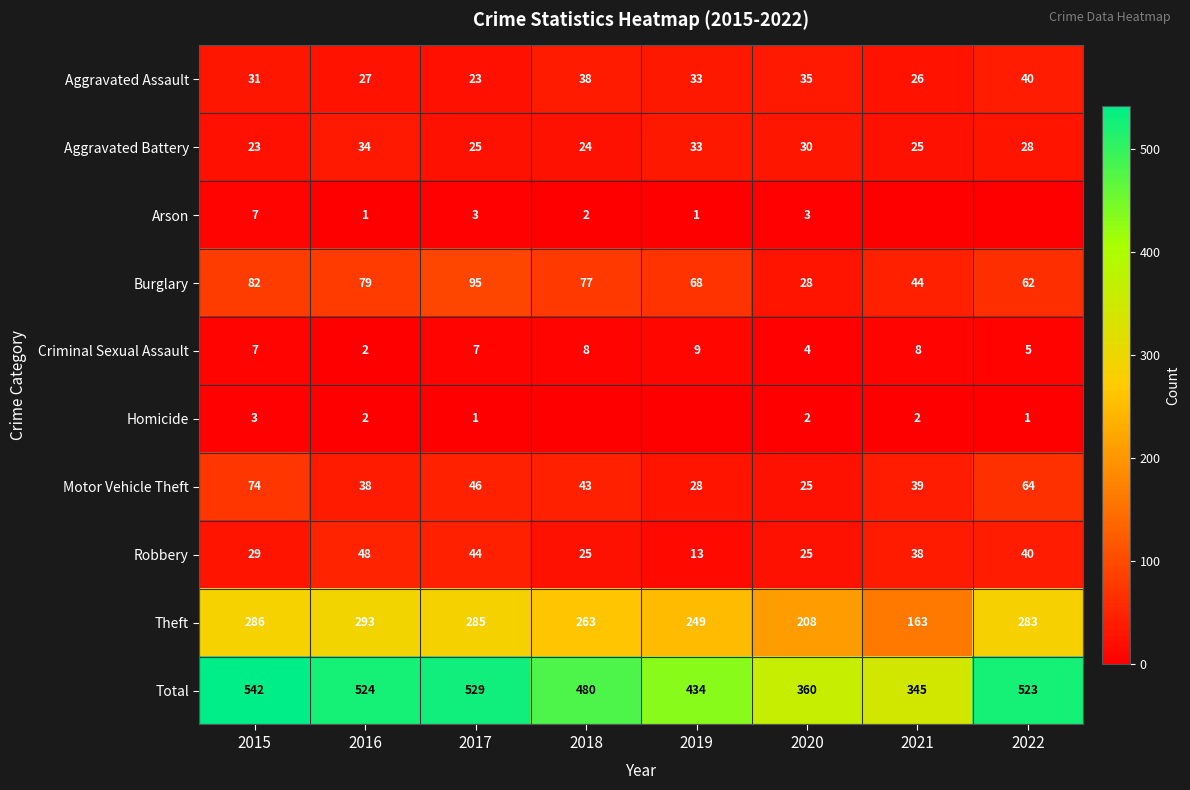

At which label does Criminal Sexual Assault reach its peak?

2019